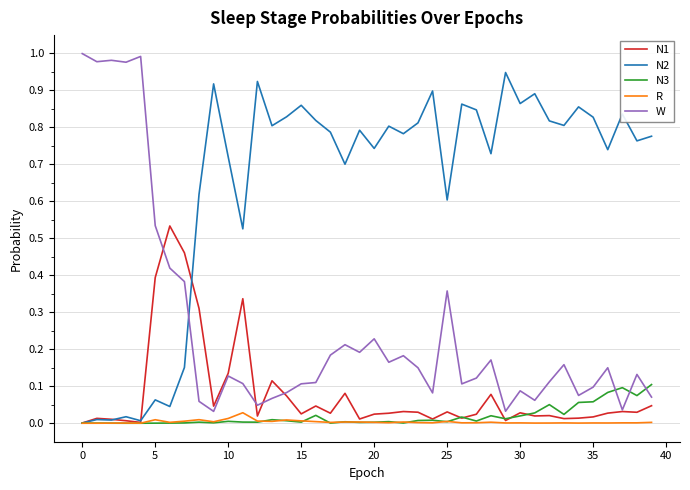

Does the chart display data point markers on the line(s)?

No